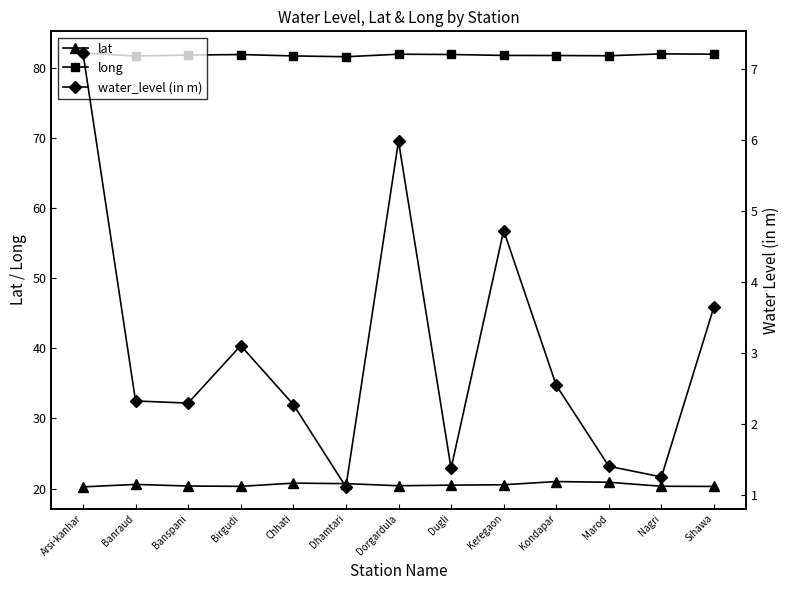

What is the label of the 3rd point from the left?

Banspani